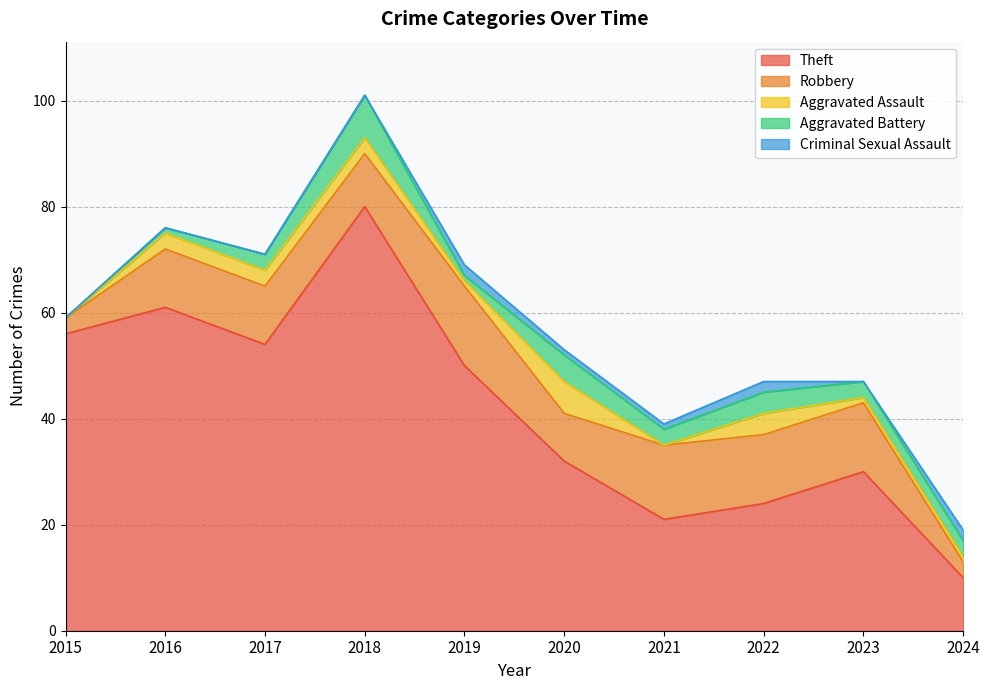

List the labels in order of Robbery value, smallest first.

2015, 2024, 2020, 2018, 2016, 2017, 2022, 2023, 2021, 2019